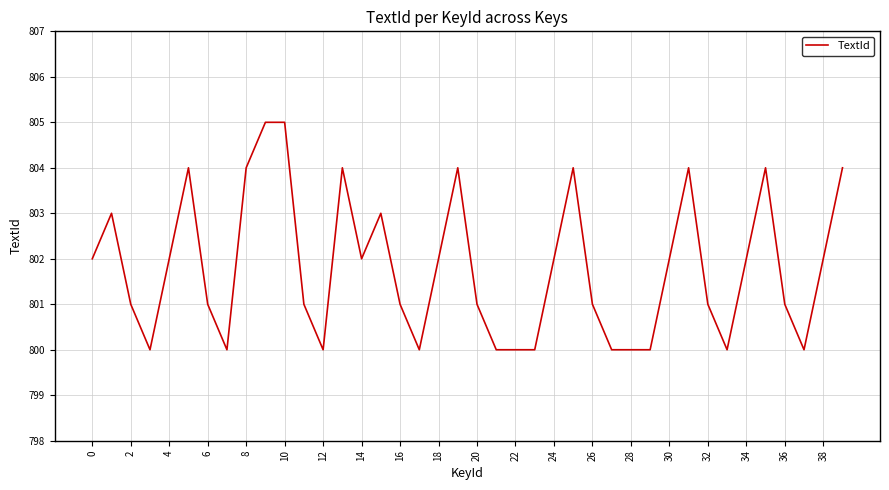

What is the difference between the maximum and minimum values?

5